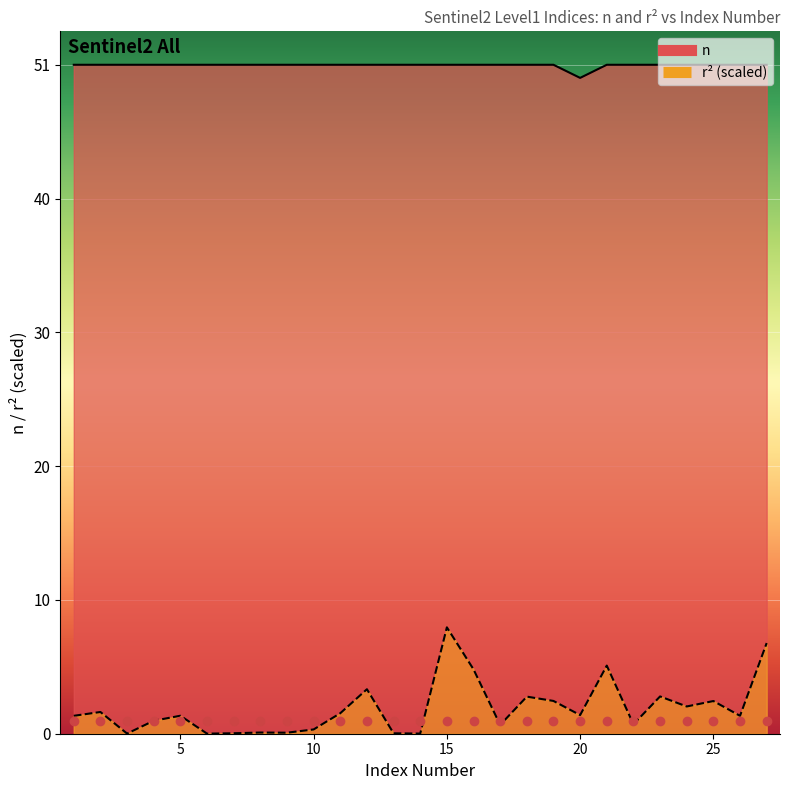

Which category has the lowest value in the r2 series?

I6